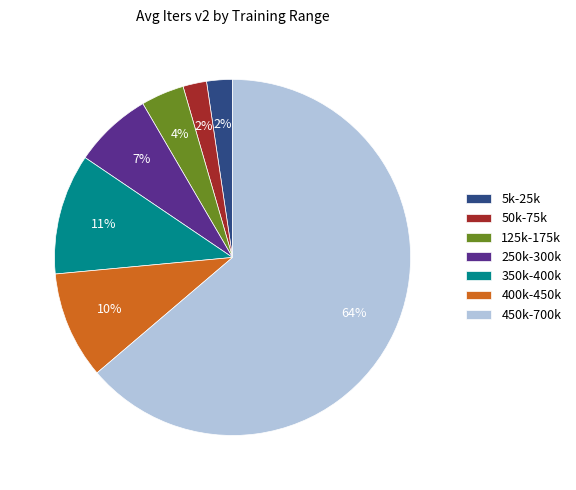

To the nearest percent, what percentage of the pie is 250k-300k?

7%